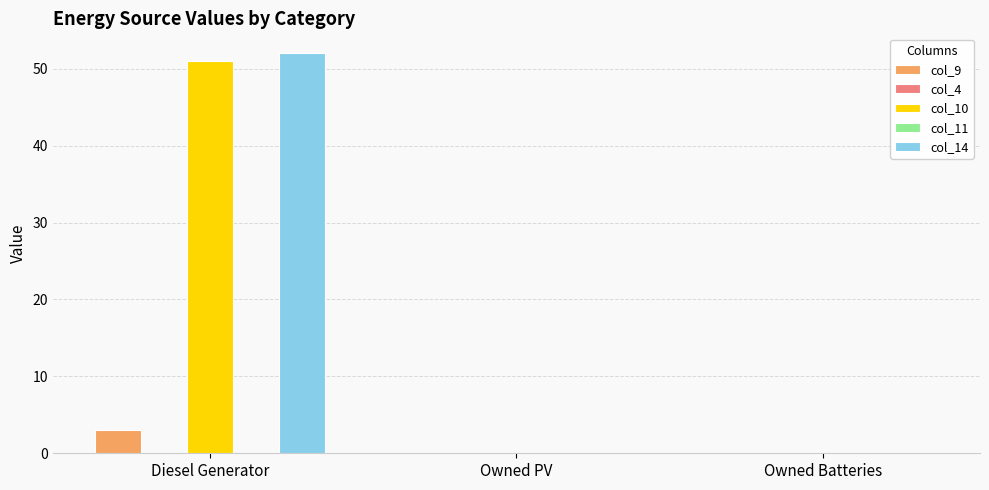

Between Diesel Generator and Owned PV, which series saw the biggest shift?

col_14